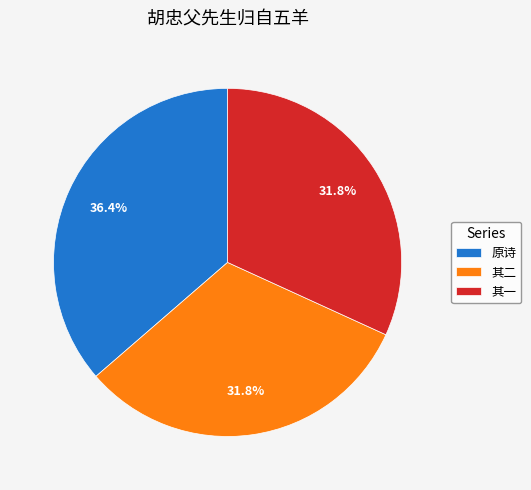

Between 原诗 and 其二, which is larger?

原诗